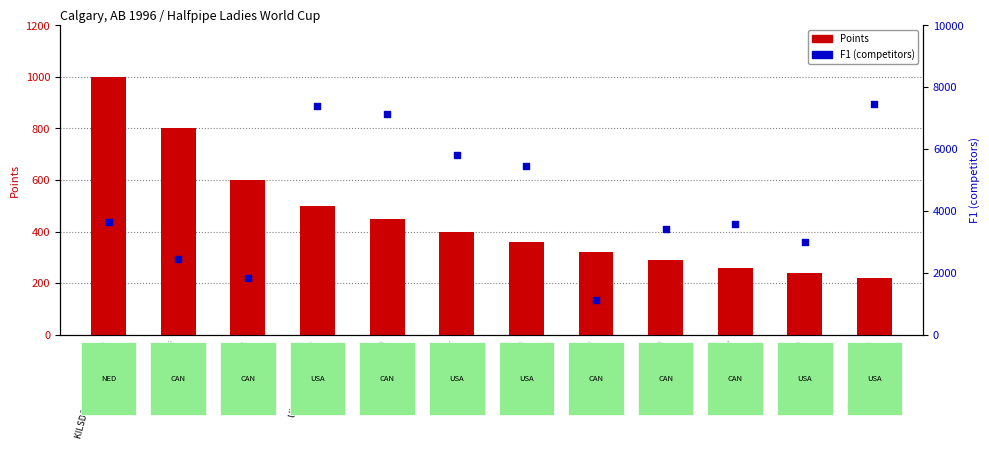

Which series has the widest spread of Y values?

F1 (competitors)